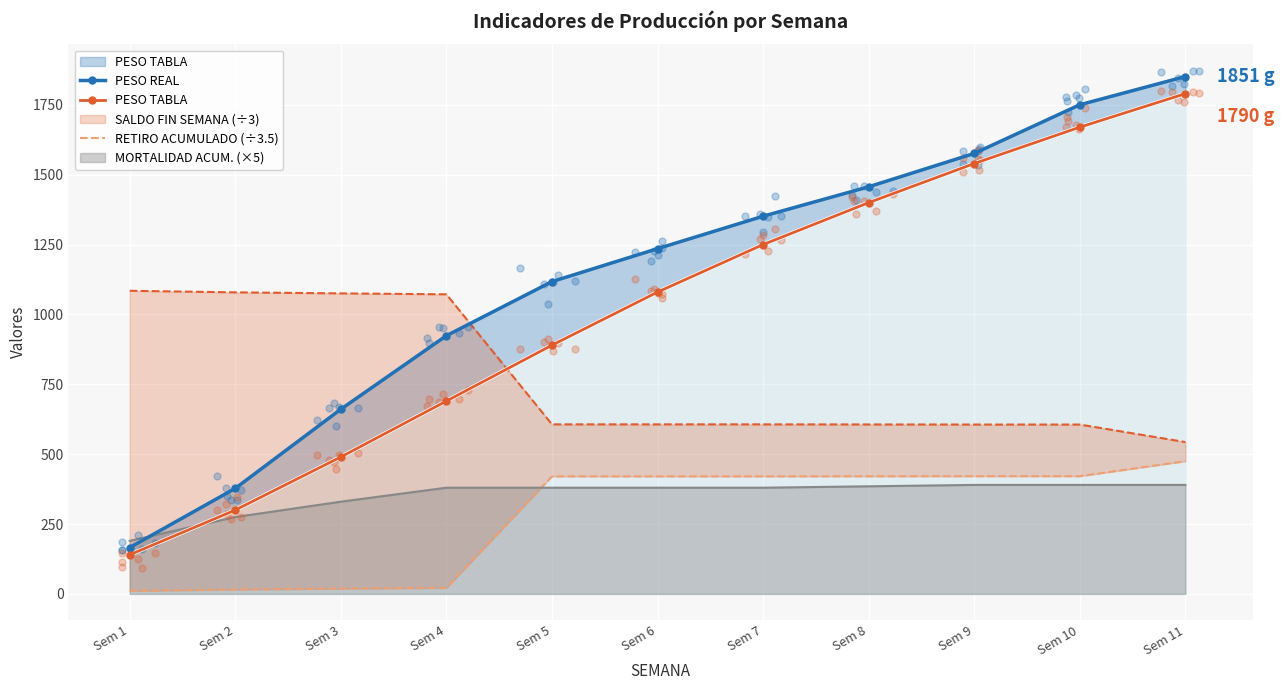

Which series has the largest total across all categories?

PESO REAL